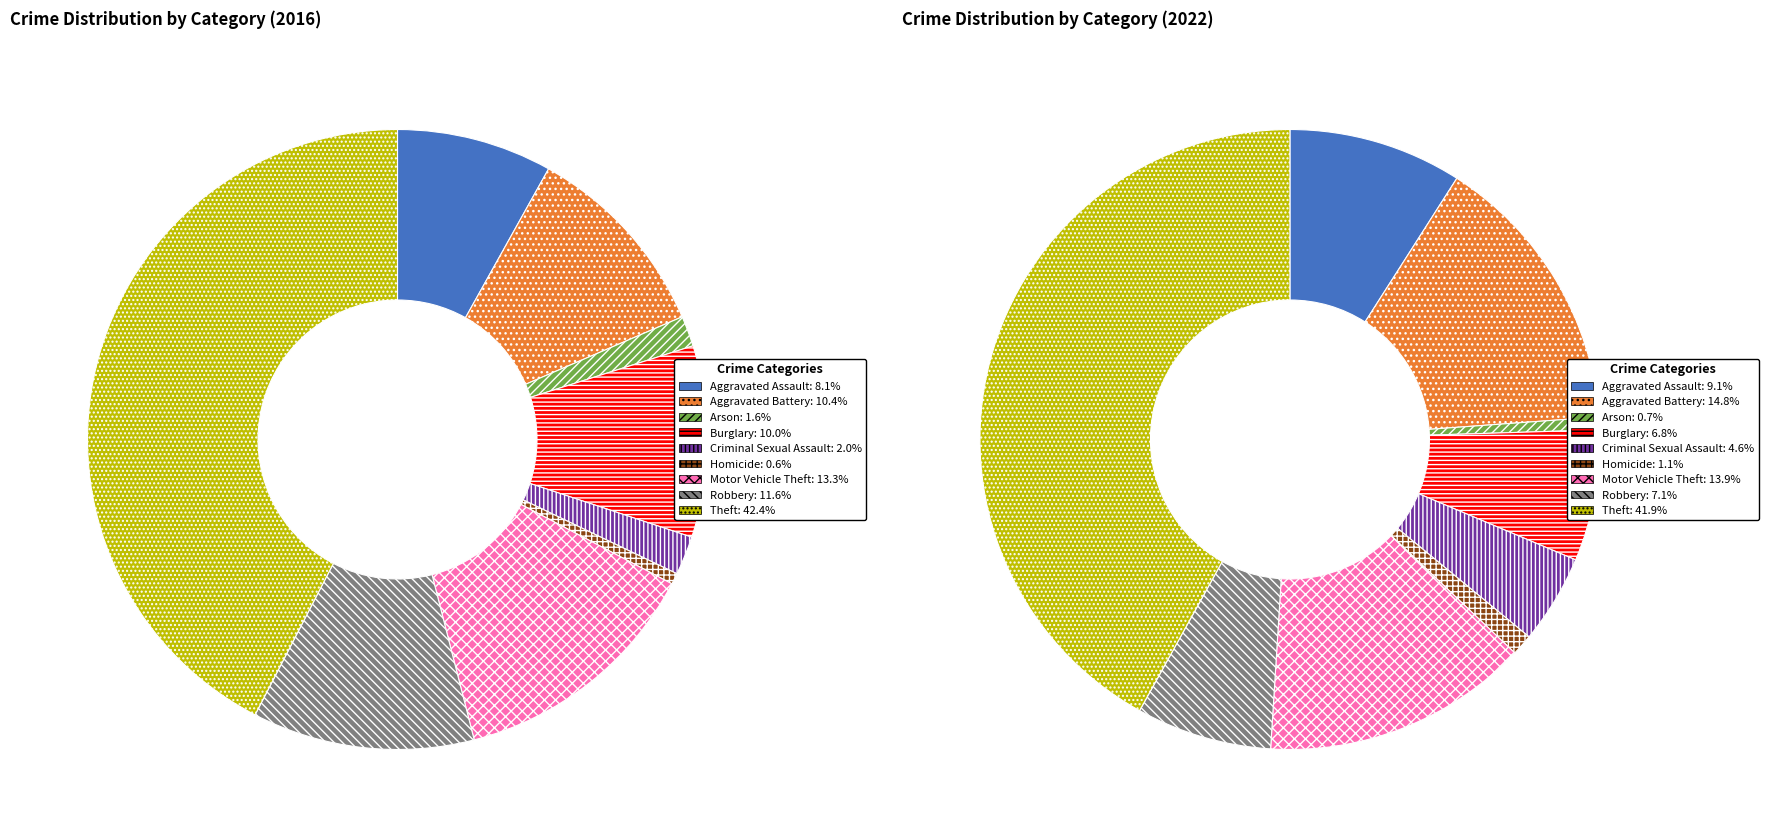

How many slices are in this pie chart?

9